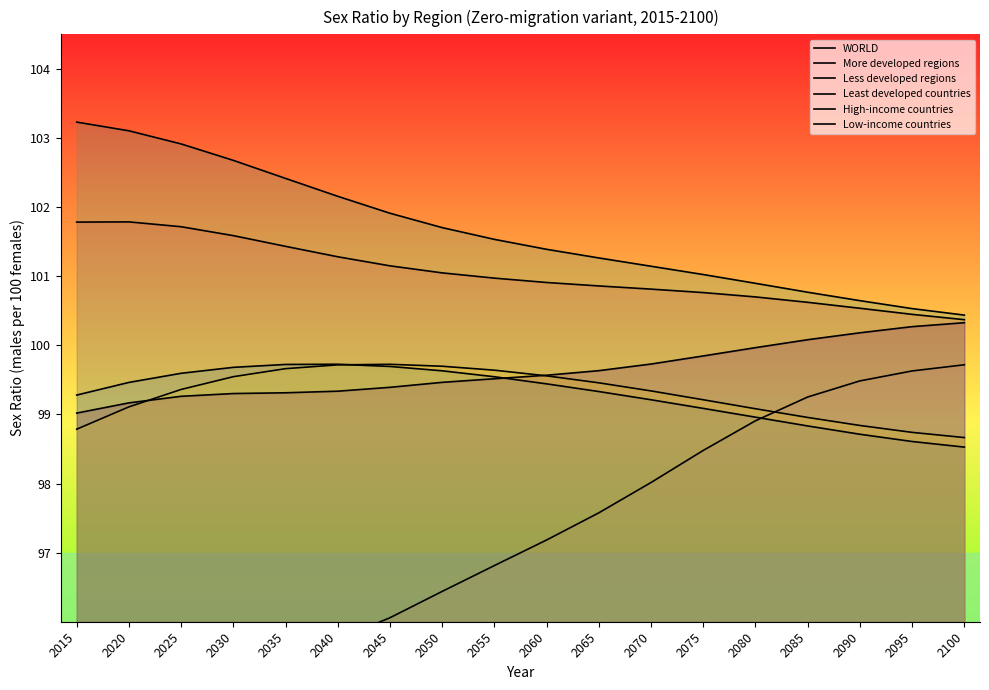

At which label does Least developed countries reach its peak?

2040